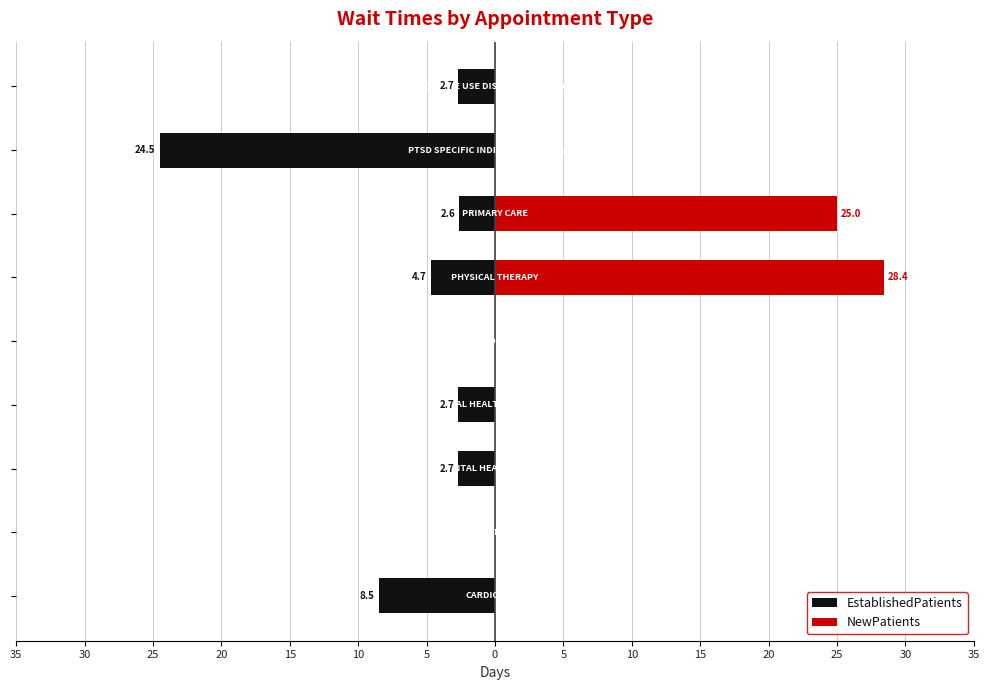

Between 25 and 35, which is larger?

25